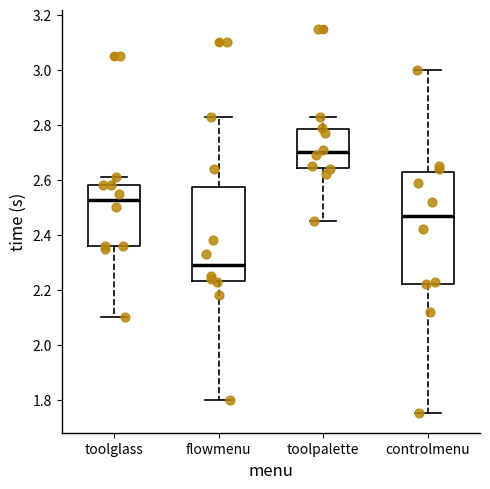

Which box has the lowest median line?

flowmenu